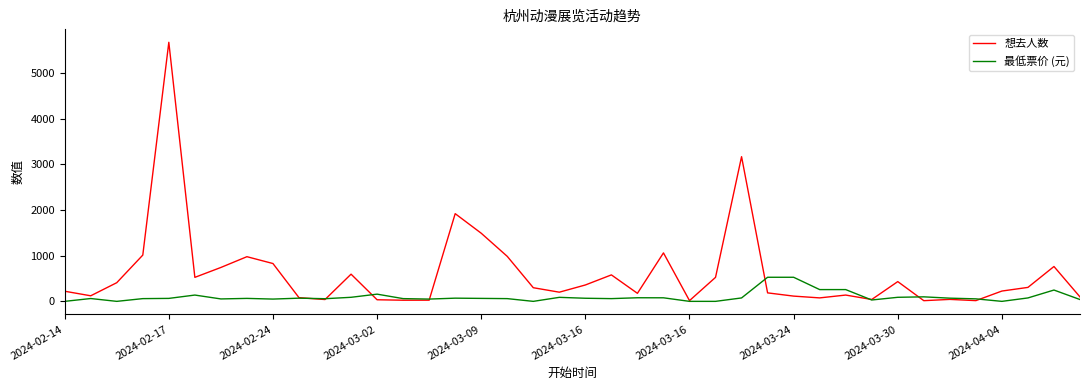

Which series has the widest spread of values?

想去人数